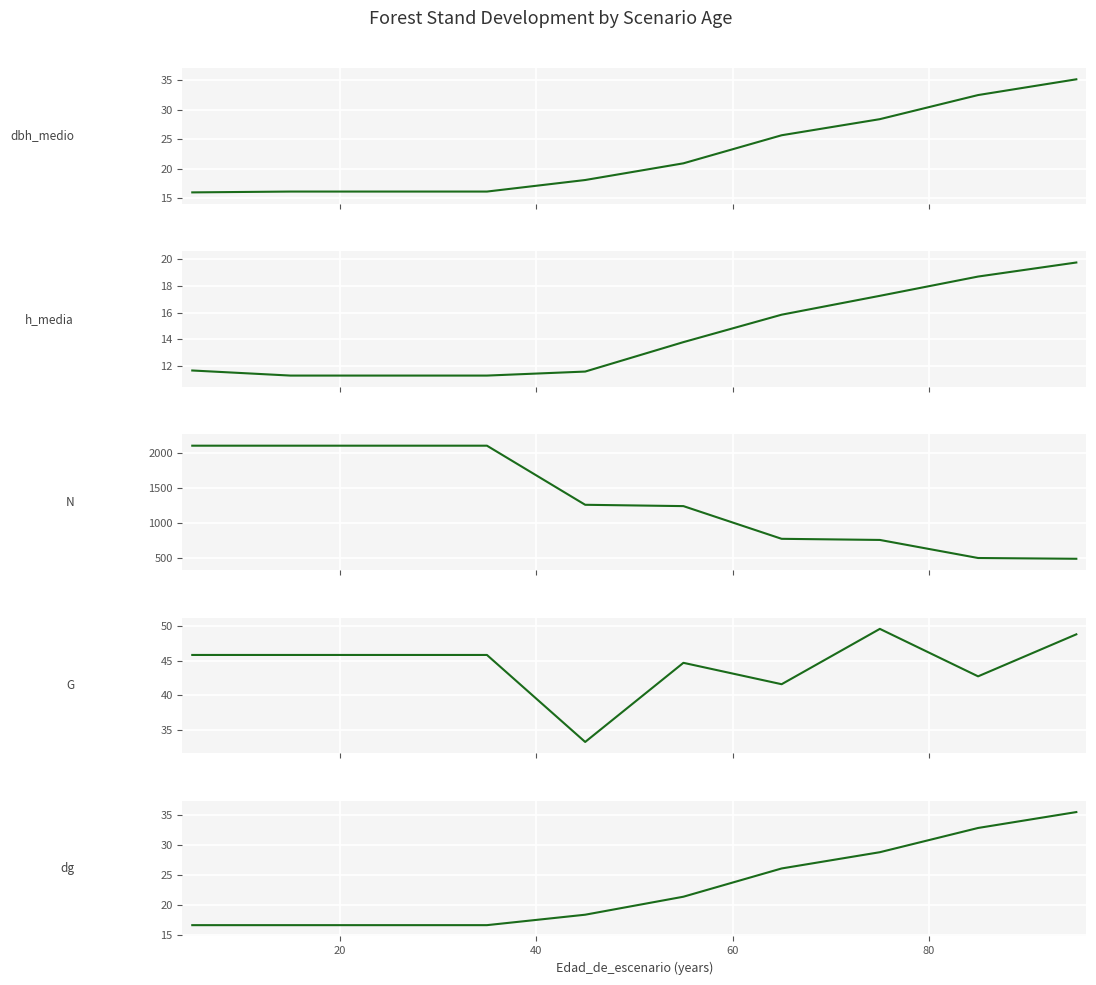

The value of N at 60 is 3718.7. True or false?

False